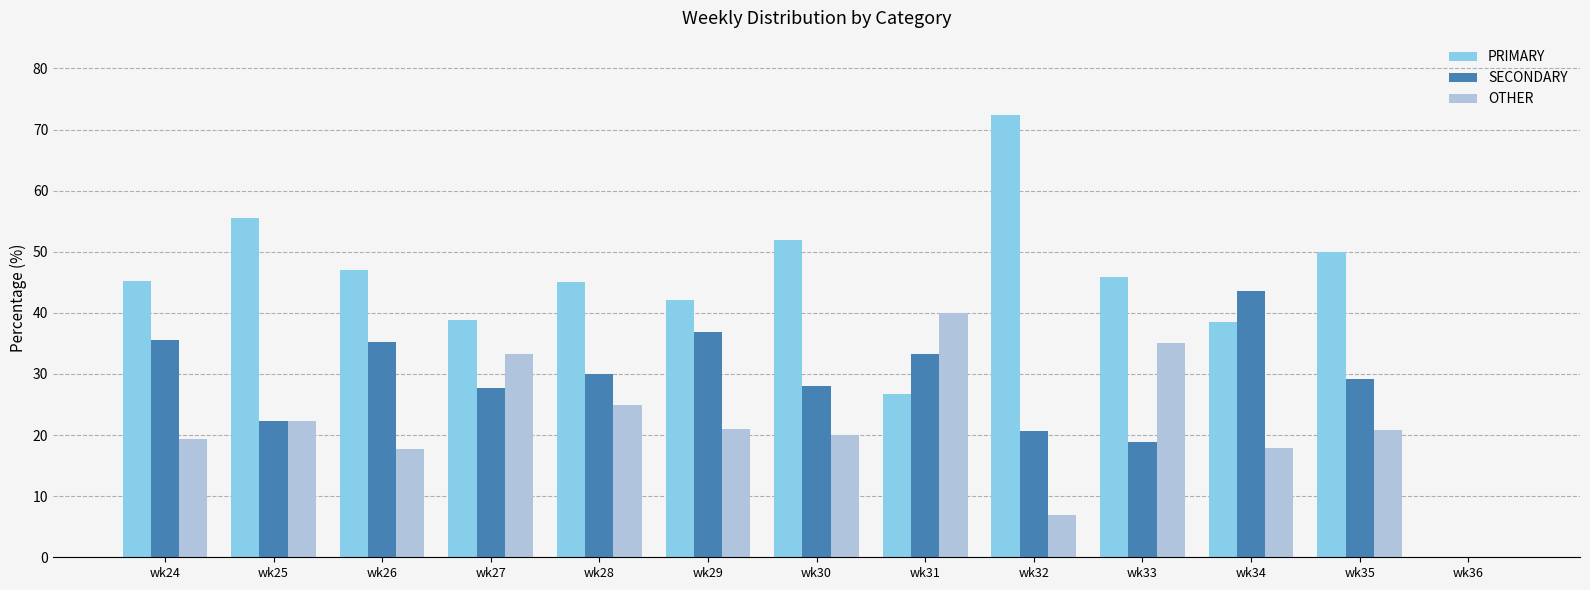

How many categories are shown in the chart?

13